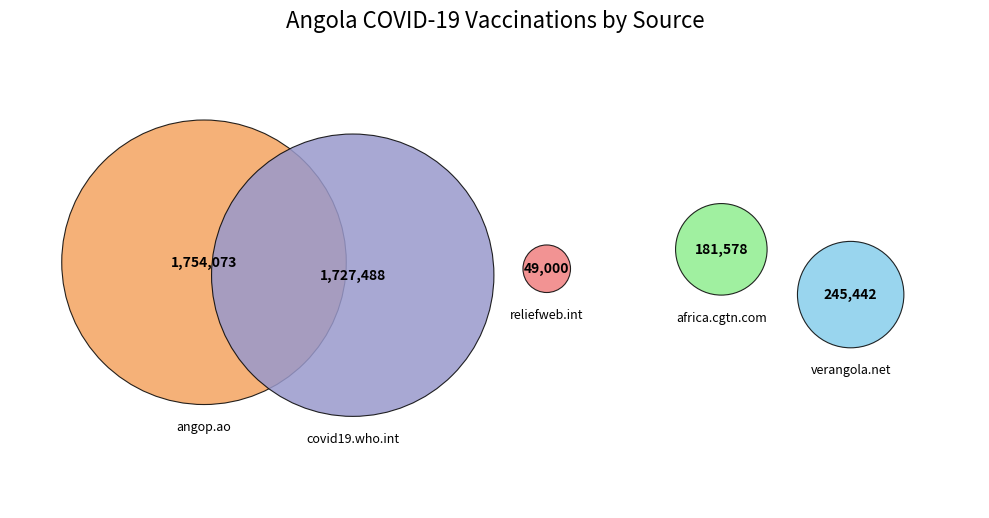

To the nearest percent, what is the average slice percentage?

33%